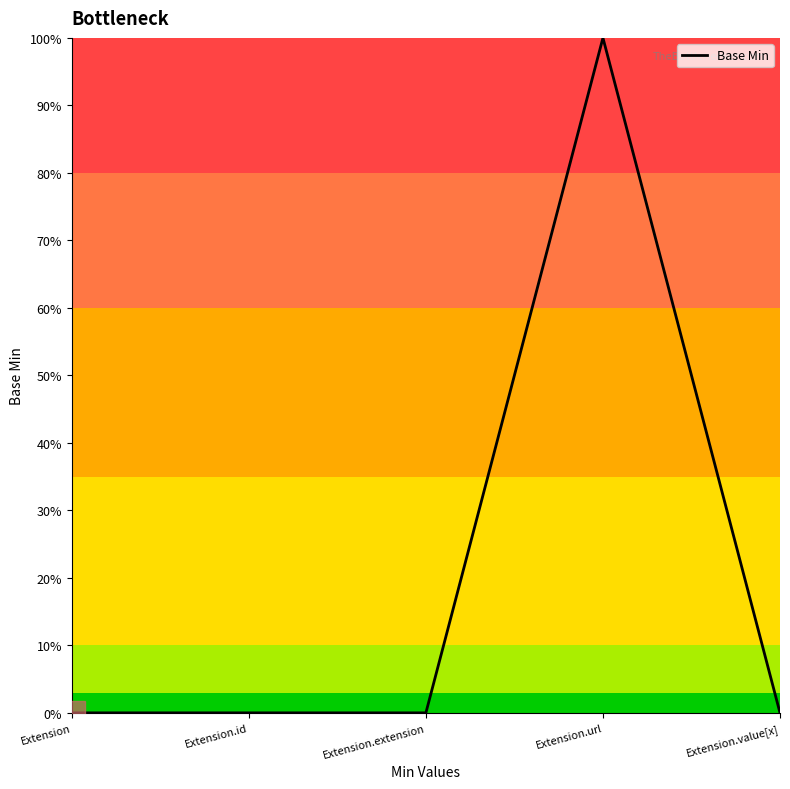

At which category does the data reach its first local peak?

Extension.url